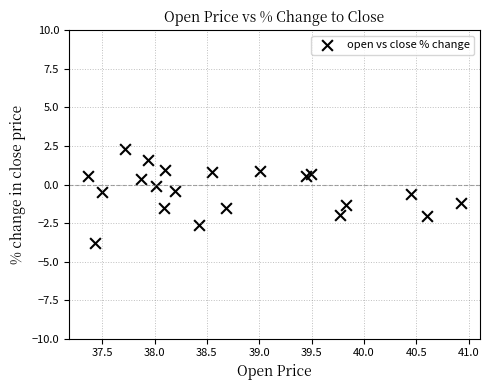

What is the range of X values (max minus min)?

3.6